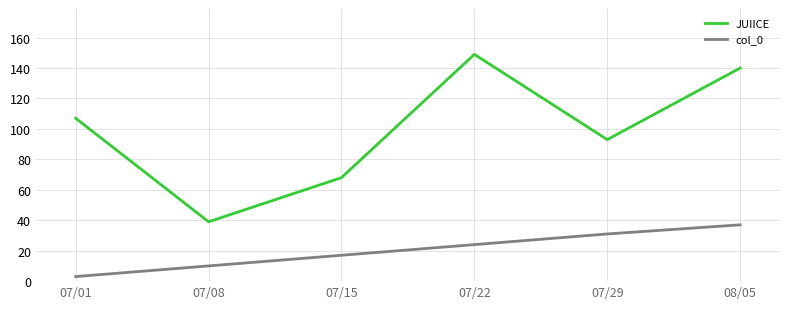

Is it true that col_0 equals 3 at 07/08?

False